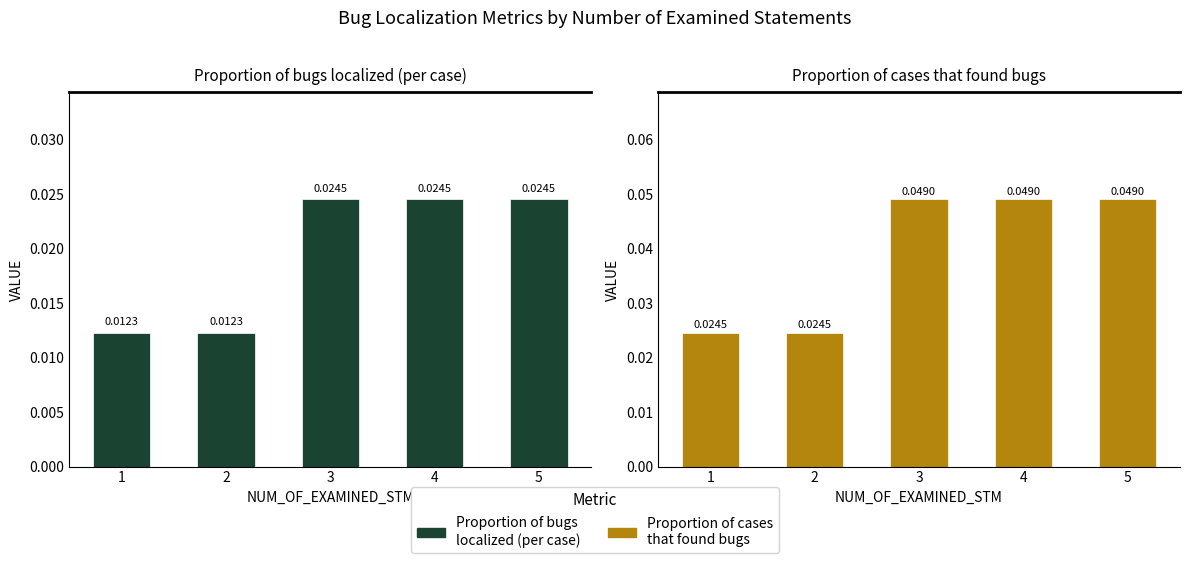

Rank the series by their average value, from lowest to highest.

Proportion of bugs localized (per case), Proportion of cases that found bugs